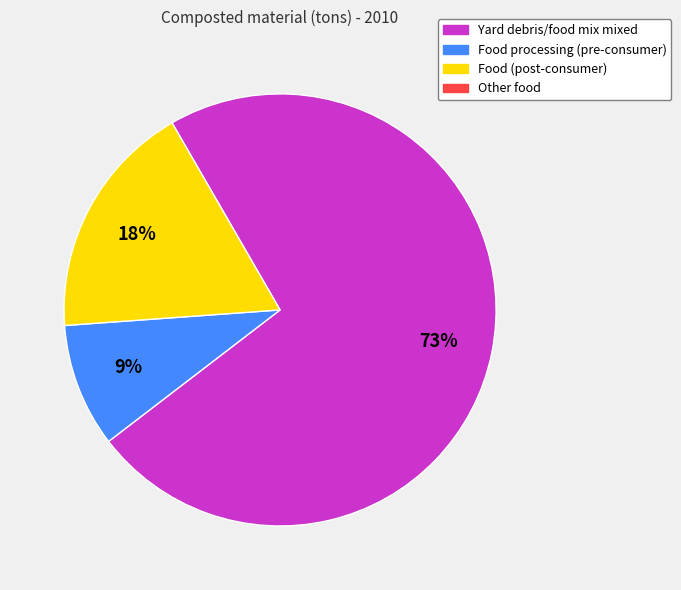

Is there any slice that represents more than half of the pie?

Yes